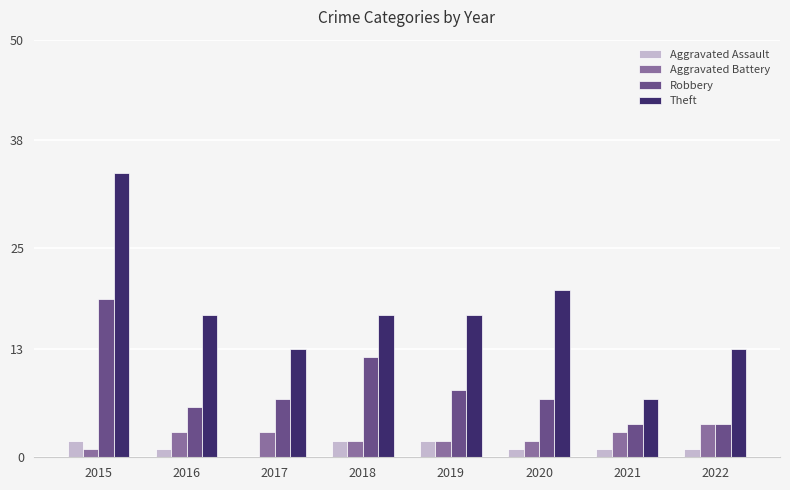

How many distinct data groups are displayed?

4